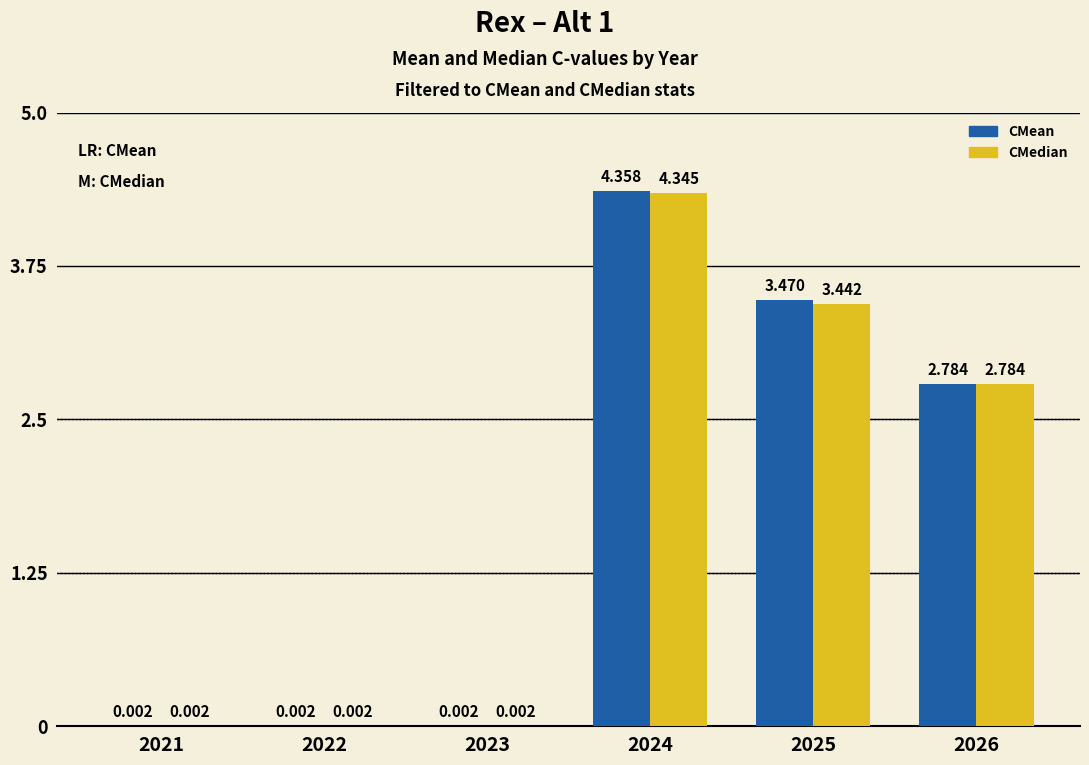

How many groups of bars are there?

6